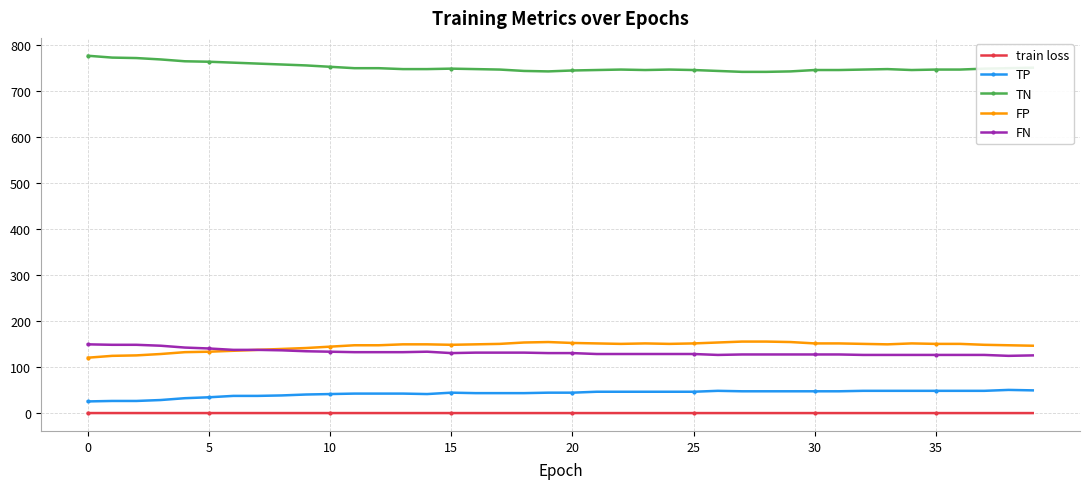

What is the smallest value displayed?

0.7